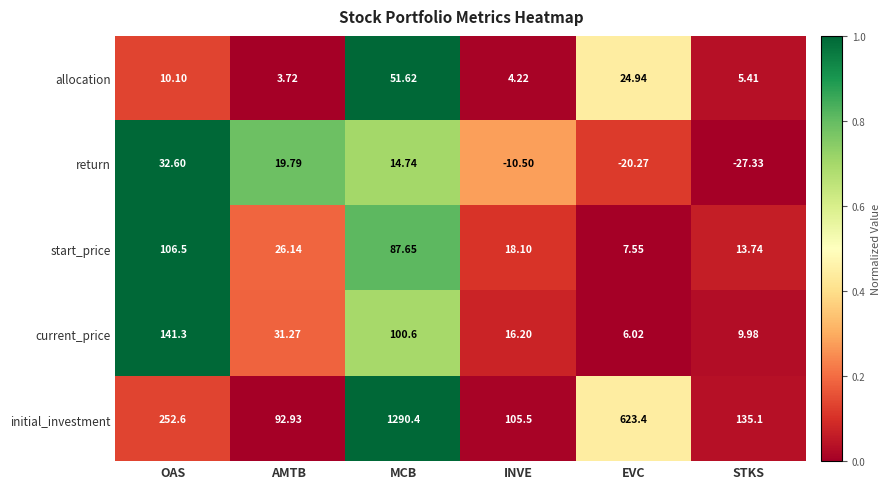

Count the number of categories in the chart.

6